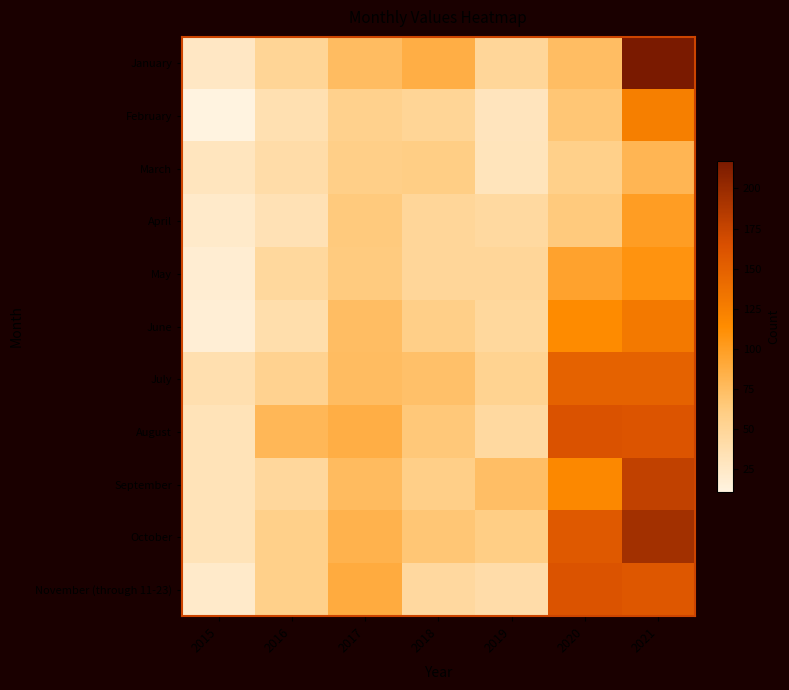

What is the minimum value shown in the chart?

11